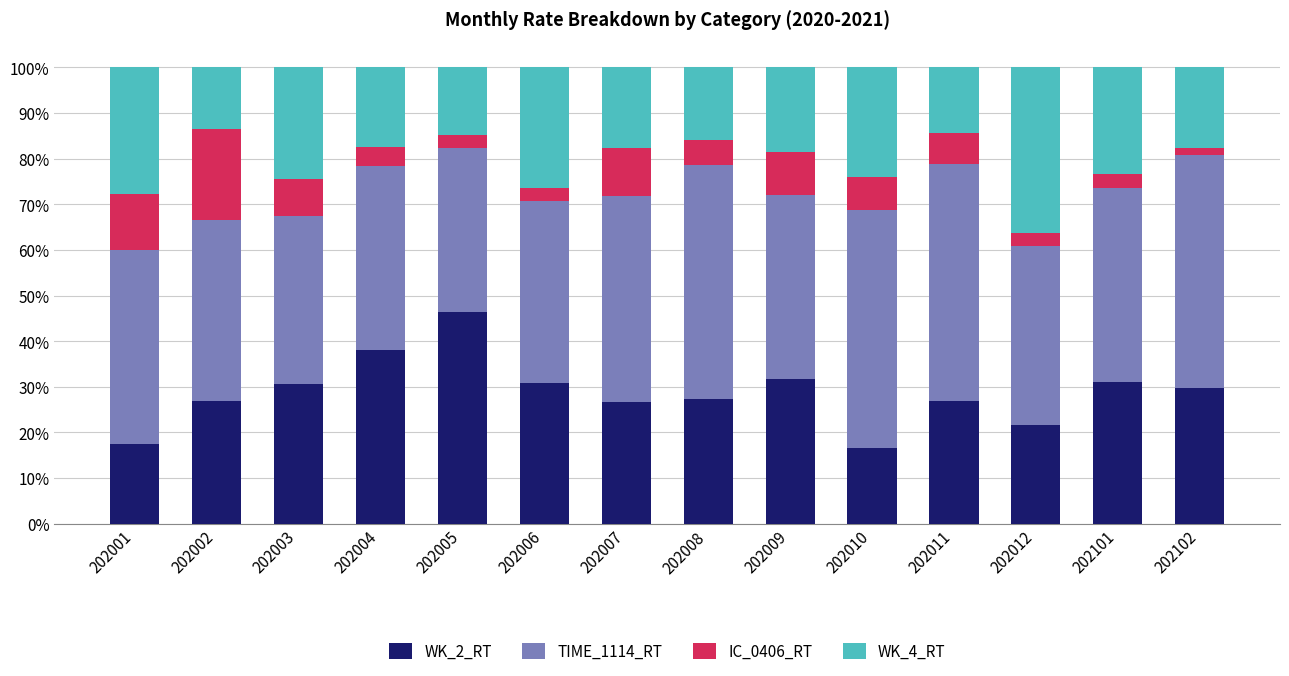

The value of WK_2_RT at 202101 is 31.0. True or false?

True